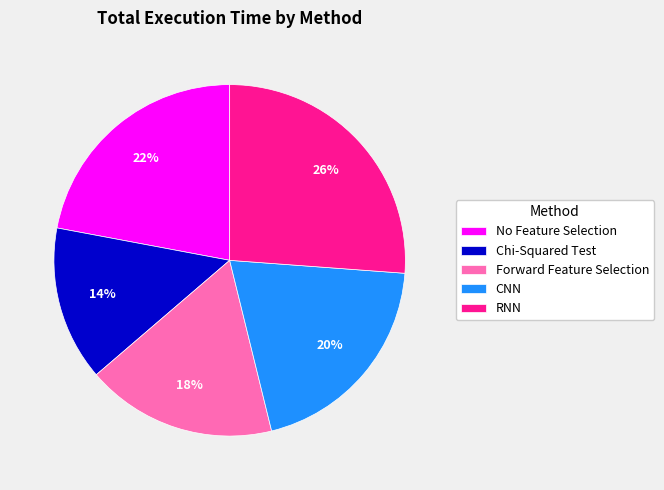

Do Forward Feature Selection and No Feature Selection together represent more than half of the pie?

No